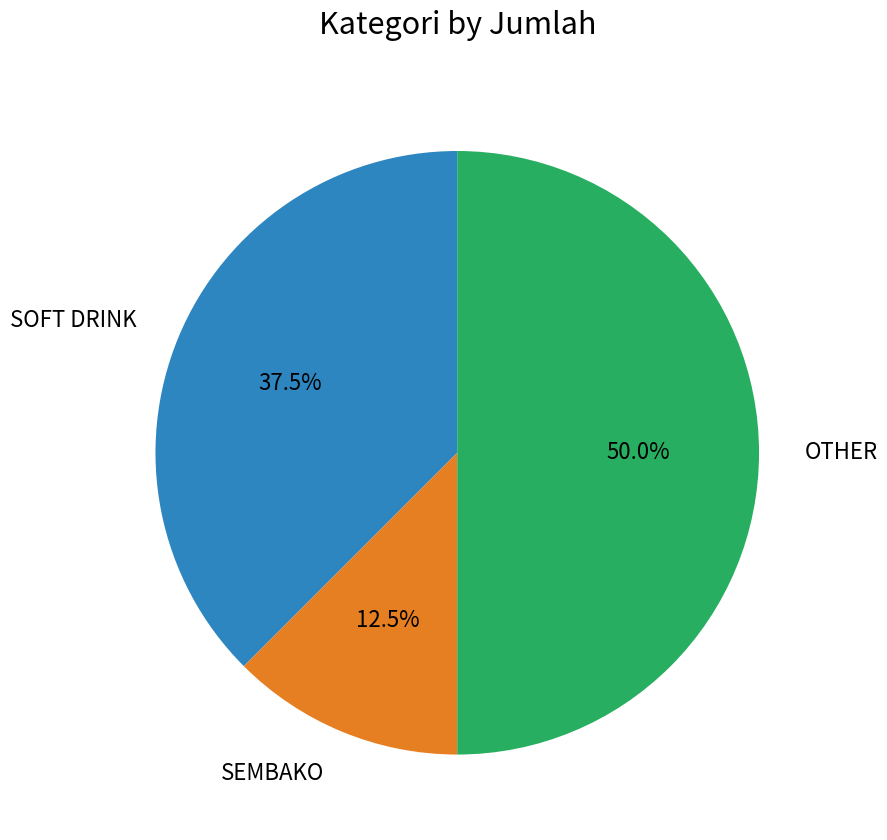

To the nearest percent, what is the difference between the largest and smallest slice percentages?

38%